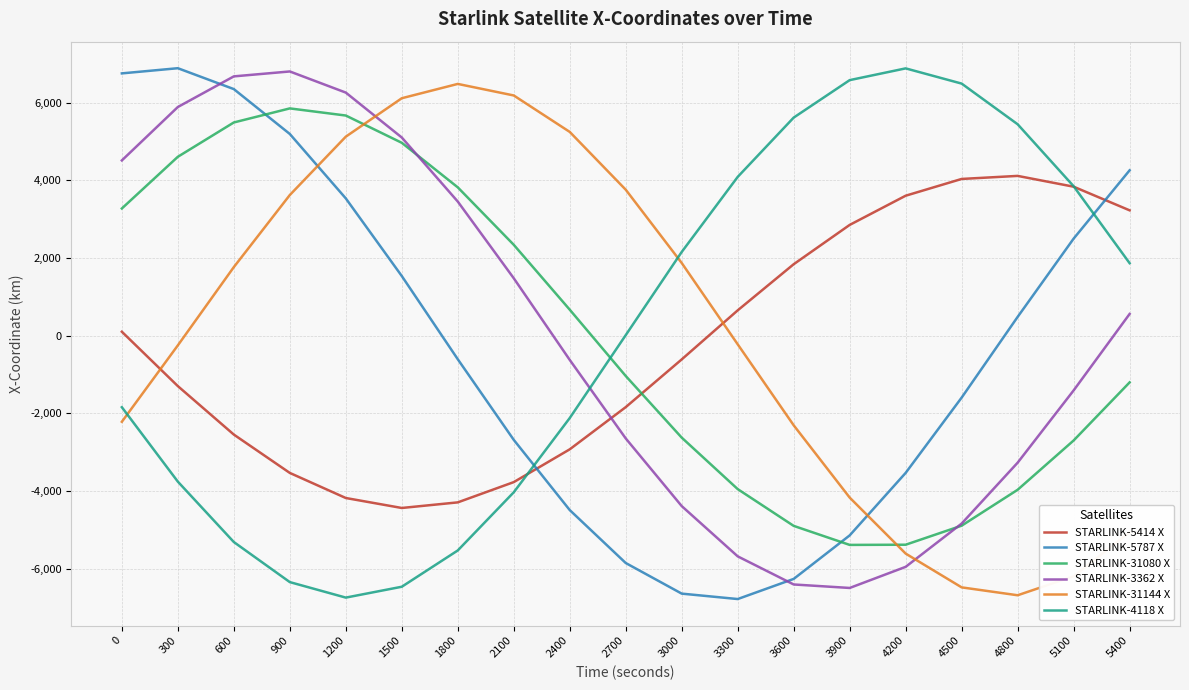

Is the value of STARLINK-5787 X at 1800 greater than the value of STARLINK-31144 X at 1200?

No